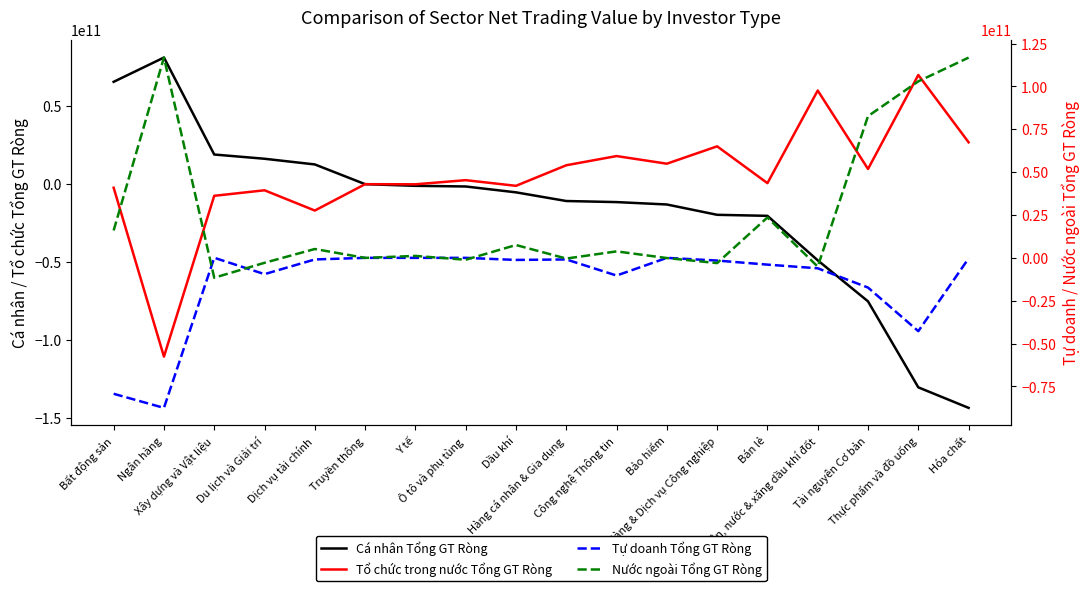

At which label does Nước ngoài Tổng GT Ròng reach its minimum?

Xây dựng và Vật liệu